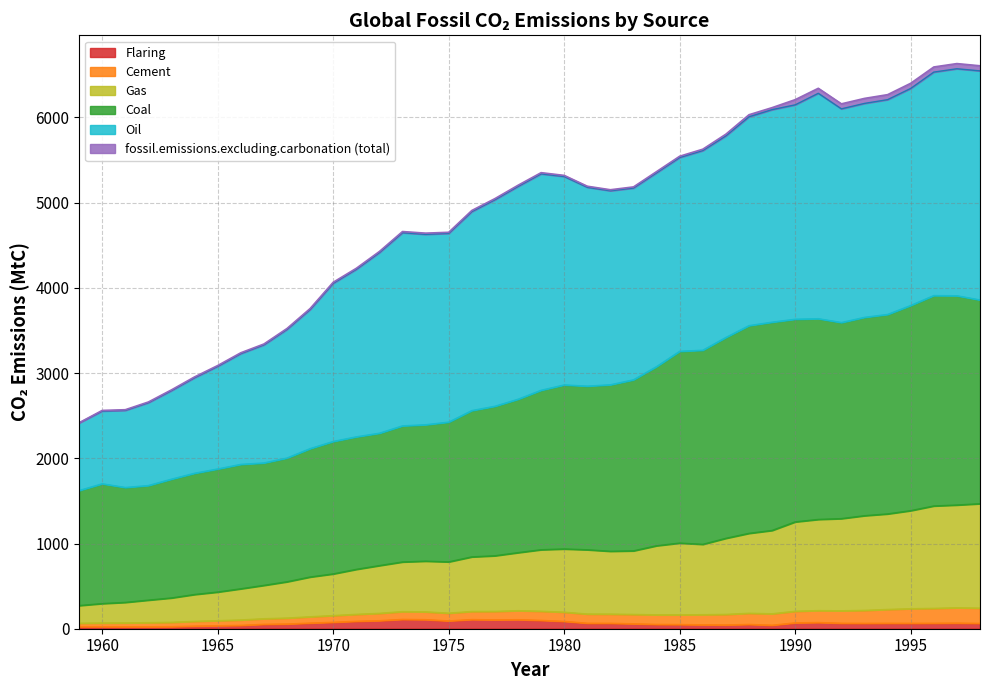

What is the difference between the maximum and minimum values in the Flaring series?

86.3